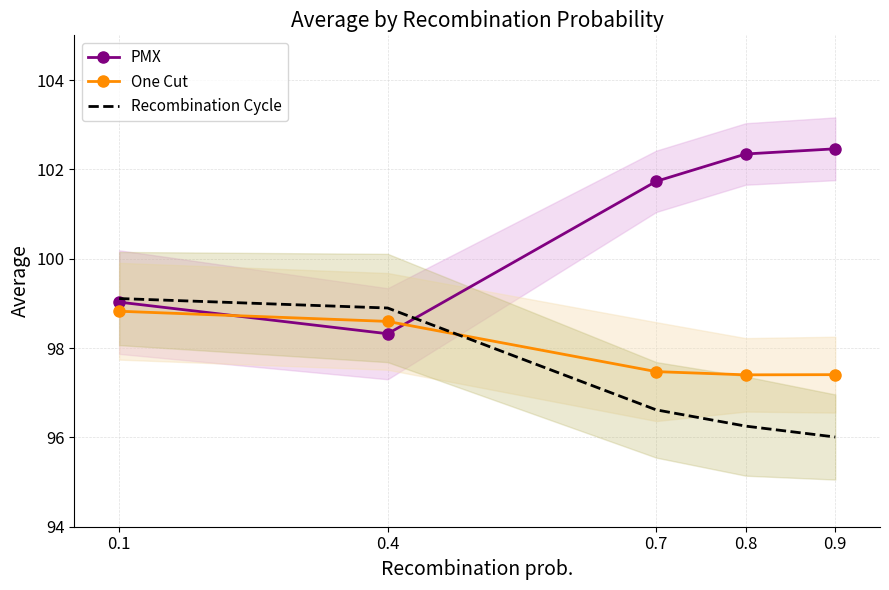

True or false: Recombination Cycle has more than 0 interior local peaks.

False